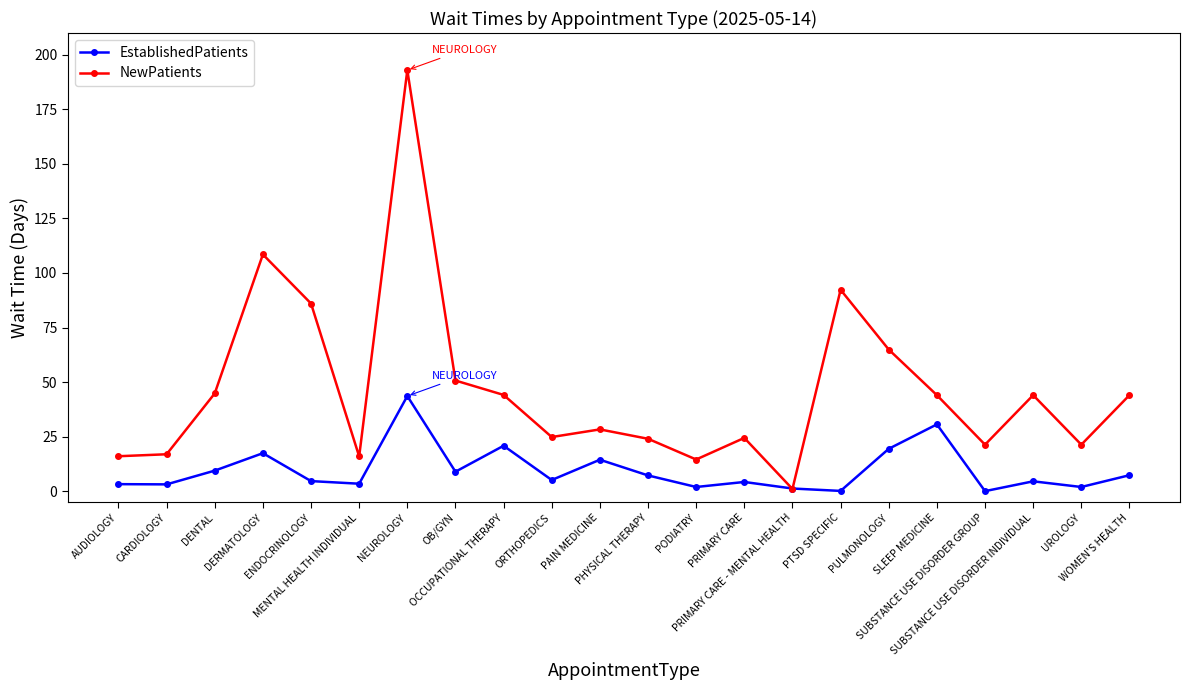

What is the difference between the NewPatients values at PRIMARY CARE and PODIATRY?

9.9